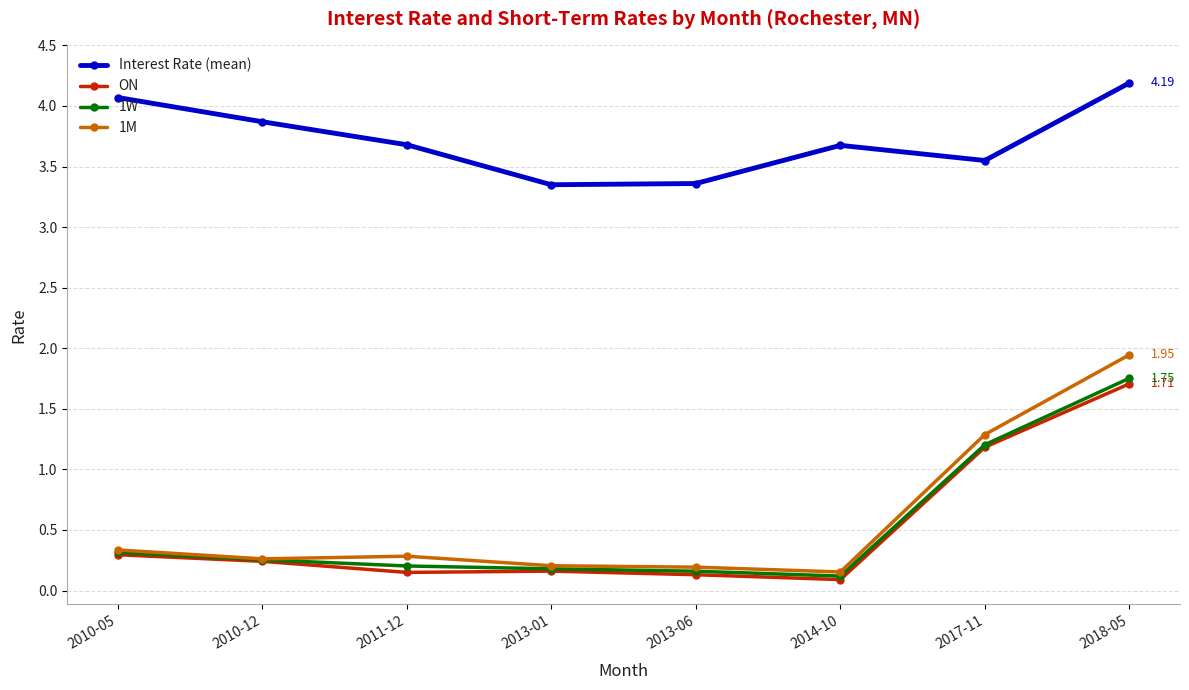

Which series has the largest total across all categories?

Interest Rate (mean)